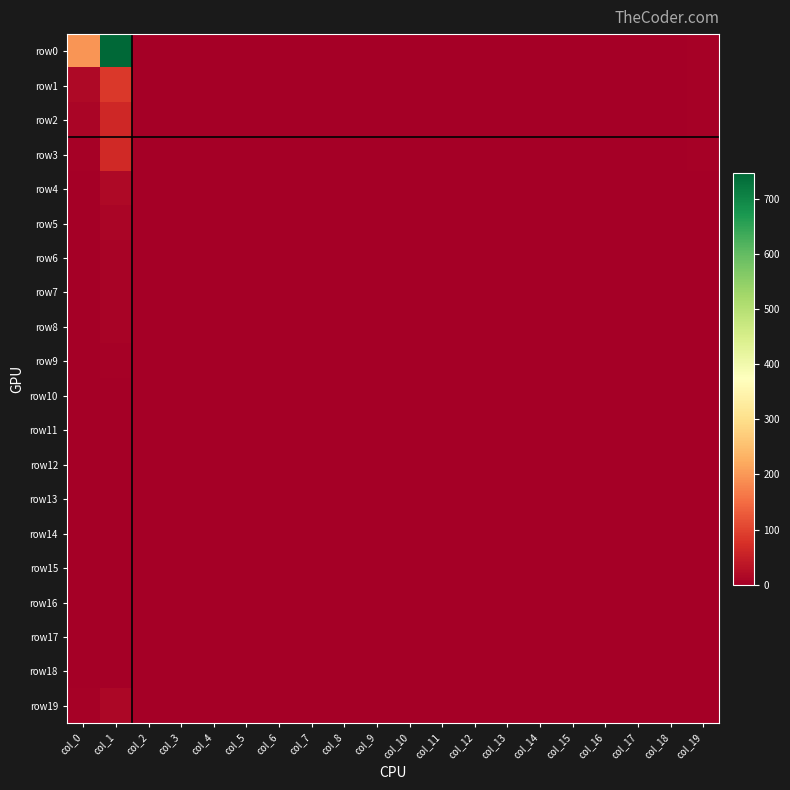

Which series has the largest range (max minus min)?

row0